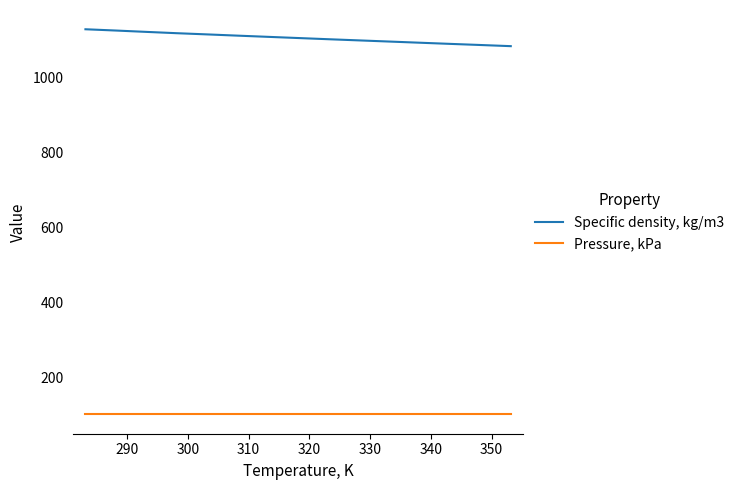

What is the minimum value for Pressure, kPa?

101.3